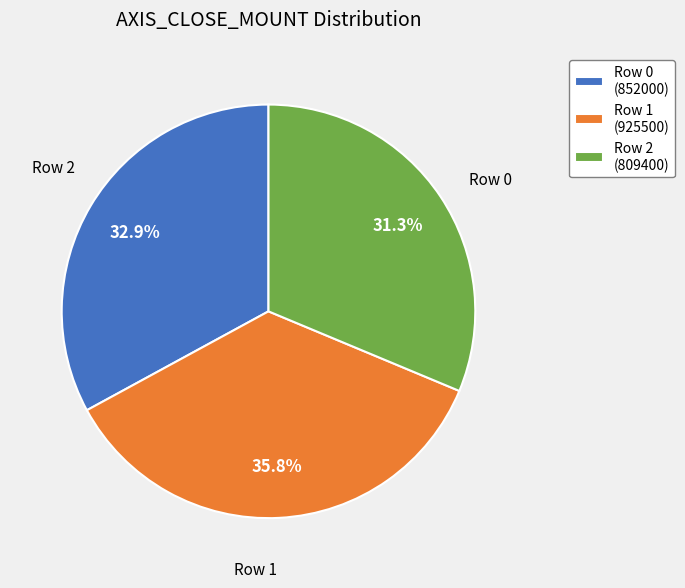

What percentage is NOT represented by Row 0?

67.1%